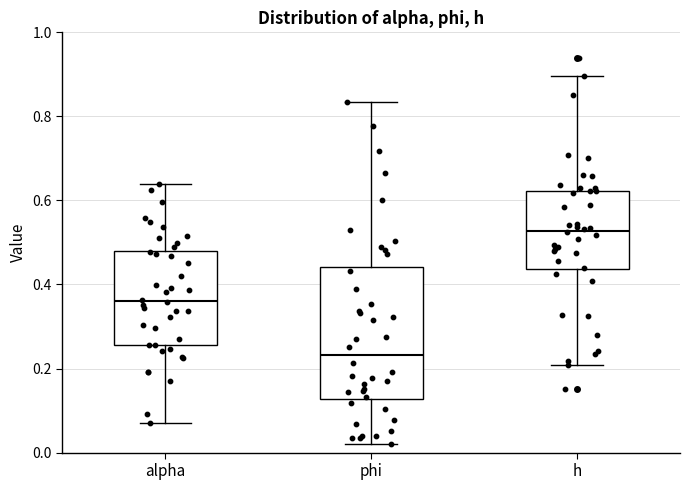

Reading left to right, read every box against the y-axis: the position of its median line, the range the box covers, and the ends of its whiskers. The values are not printed on the chart, so give them approximately, as read against the axis.

alpha: median 0.36, box 0.26 to 0.48, whiskers 0.08 to 0.64
phi: median 0.24, box 0.12 to 0.44, whiskers 0.02 to 0.84
h: median 0.52, box 0.44 to 0.62, whiskers 0.20 to 0.90